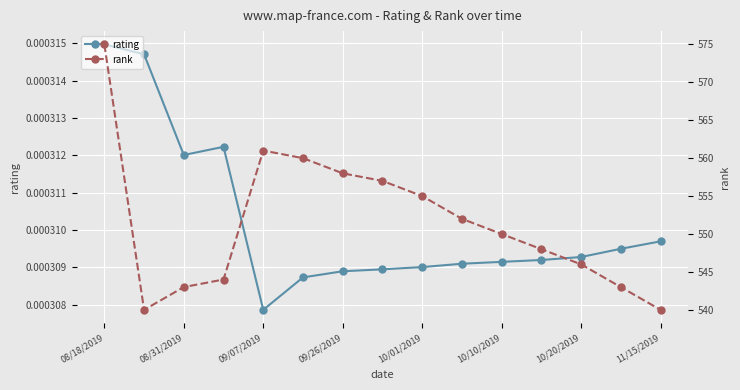

In rating, how many points are lower than both neighbors (excluding endpoints)?

2